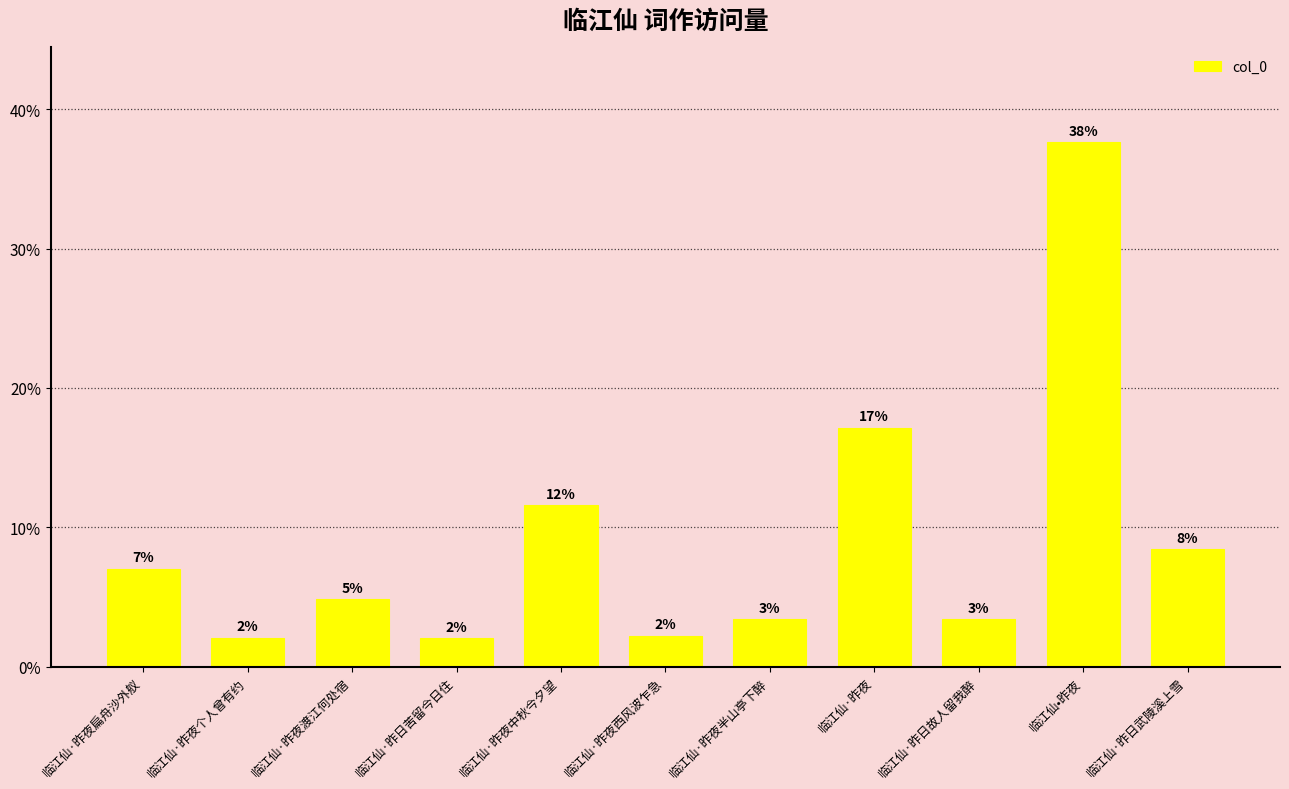

How many bars are there in total?

11